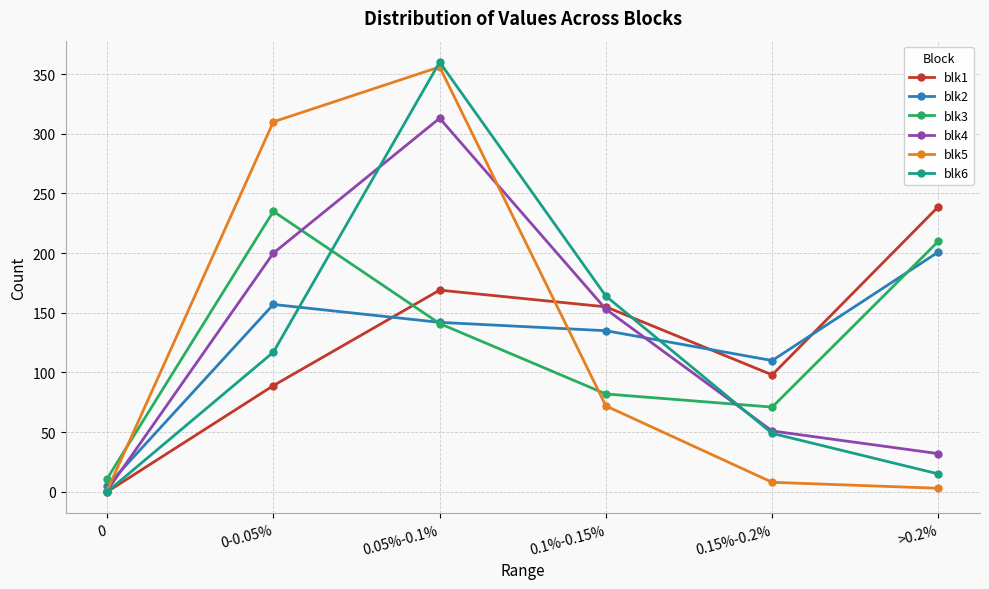

How many lines are shown in the chart?

6